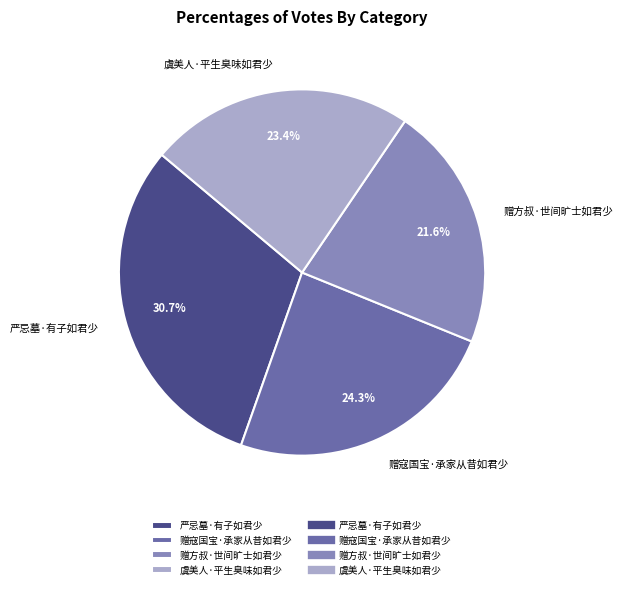

Is it true that 赠寇国宝·承家从昔如君少 is 16% of the pie?

False